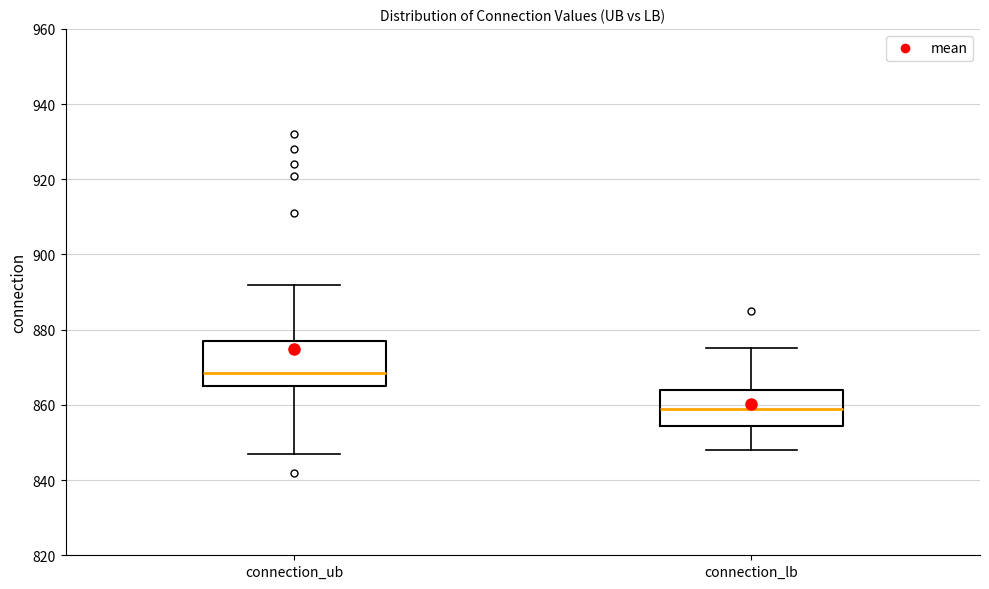

Reading left to right, read every box against the y-axis: the position of its median line, the range the box covers, and the ends of its whiskers. The values are not printed on the chart, so give them approximately, as read against the axis.

connection_ub: median 868, box 866 to 878, whiskers 848 to 892
connection_lb: median 860, box 854 to 864, whiskers 848 to 876